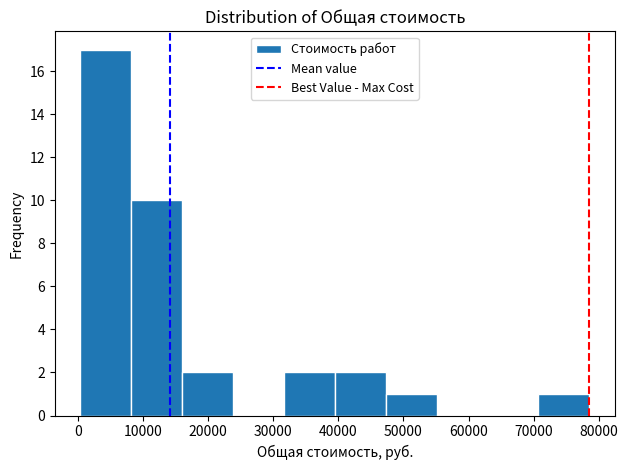

Reading left to right, transcribe this chart: for each bar, give the range it covers on the x-axis and its height. Neither the bar edges nor the heights are printed on the chart, so give them approximately, as read against the axes.

0 to 8000: 17
8000 to 16000: 10
16000 to 24000: 2
24000 to 32000: 0
32000 to 39000: 2
39000 to 47000: 2
47000 to 55000: 1
55000 to 63000: 0
63000 to 71000: 0
71000 to 79000: 1